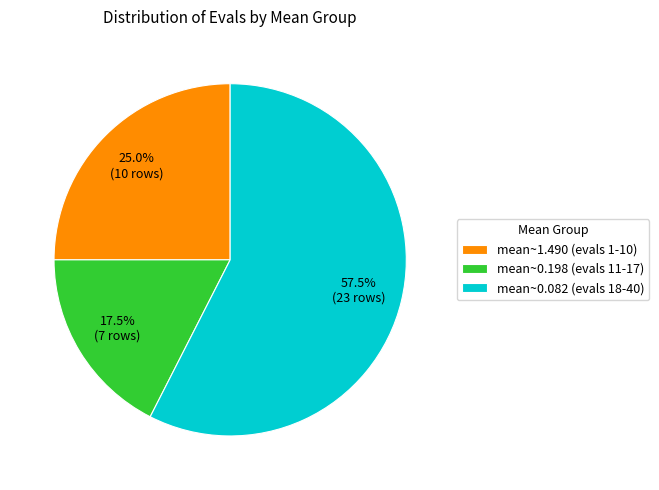

Rank the categories by value from highest to lowest.

mean~0.082 (evals 18-40), mean~1.490 (evals 1-10), mean~0.198 (evals 11-17)